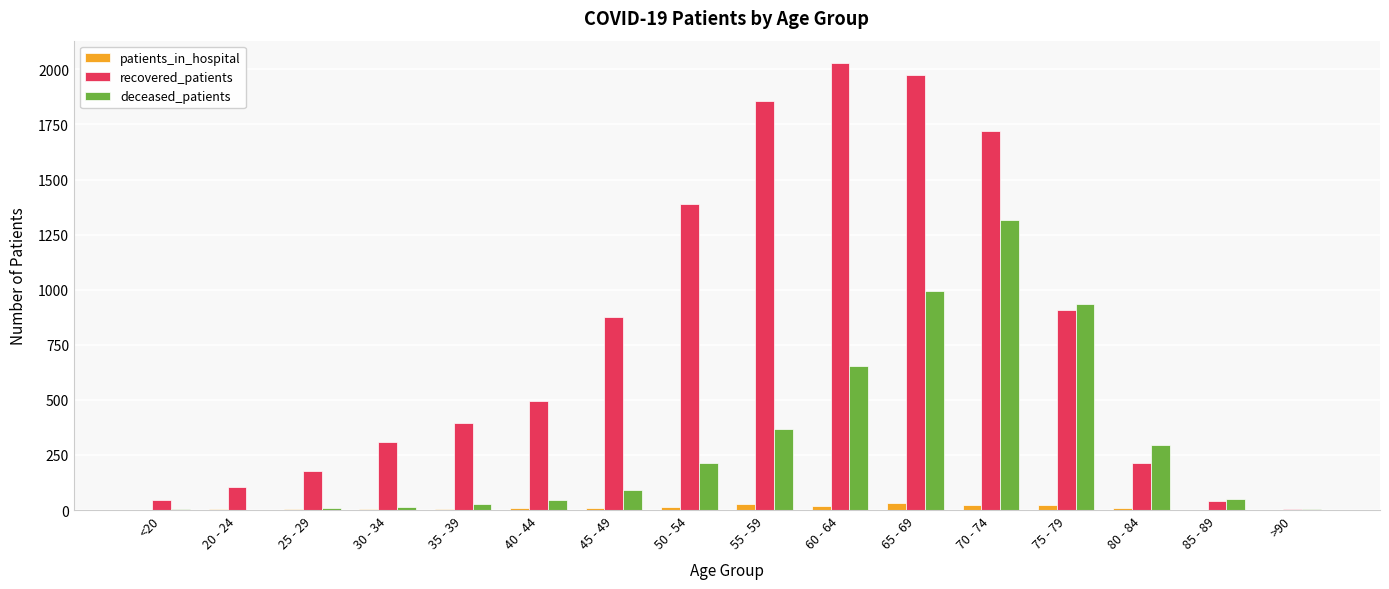

What is the sum of all deceased_patients values?

5023